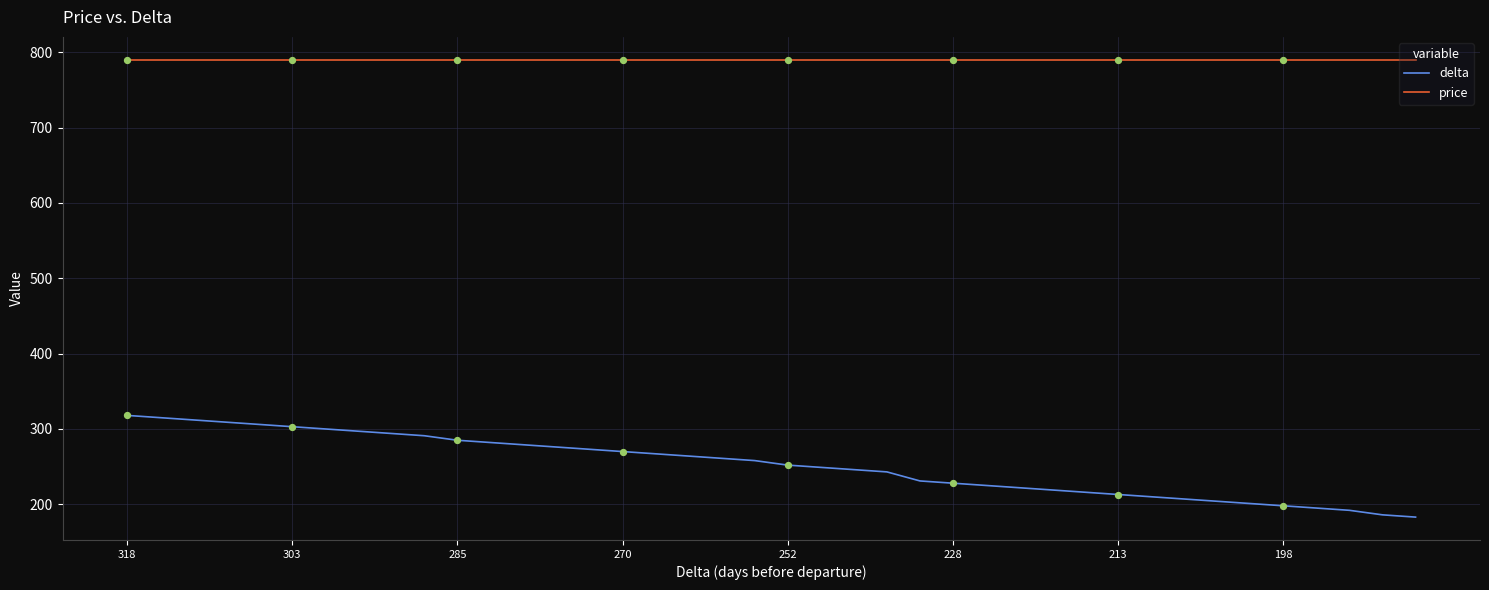

Which series has the largest total across all categories?

price